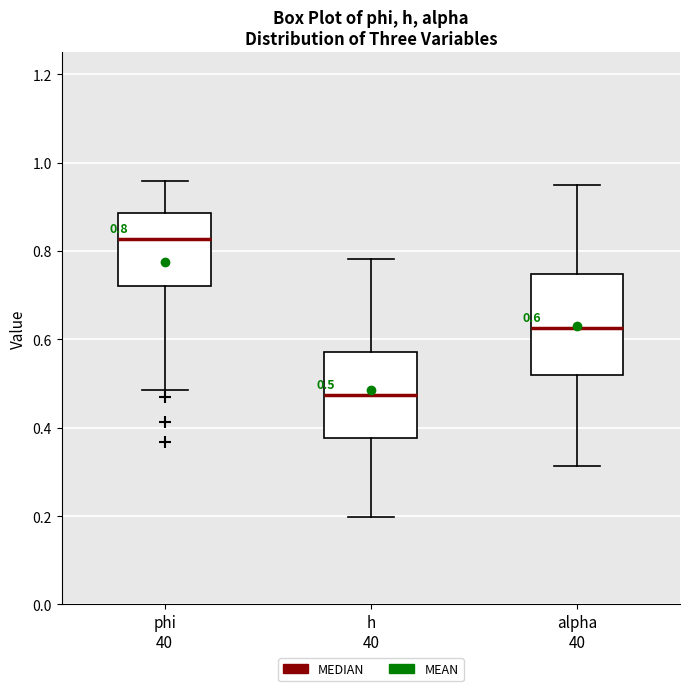

Which box's median line is the lowest?

h 40